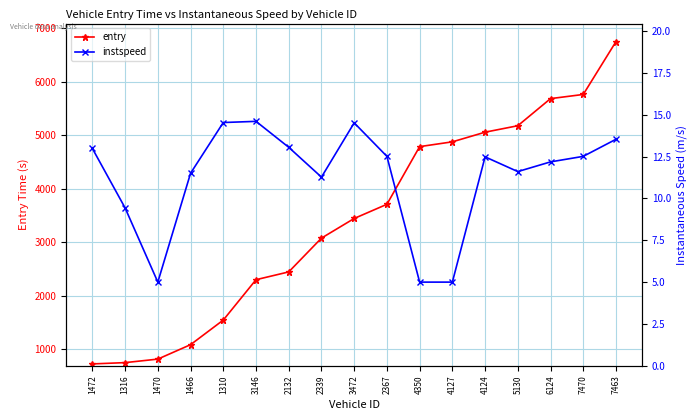

Is this an area chart (filled region under the line)?

No